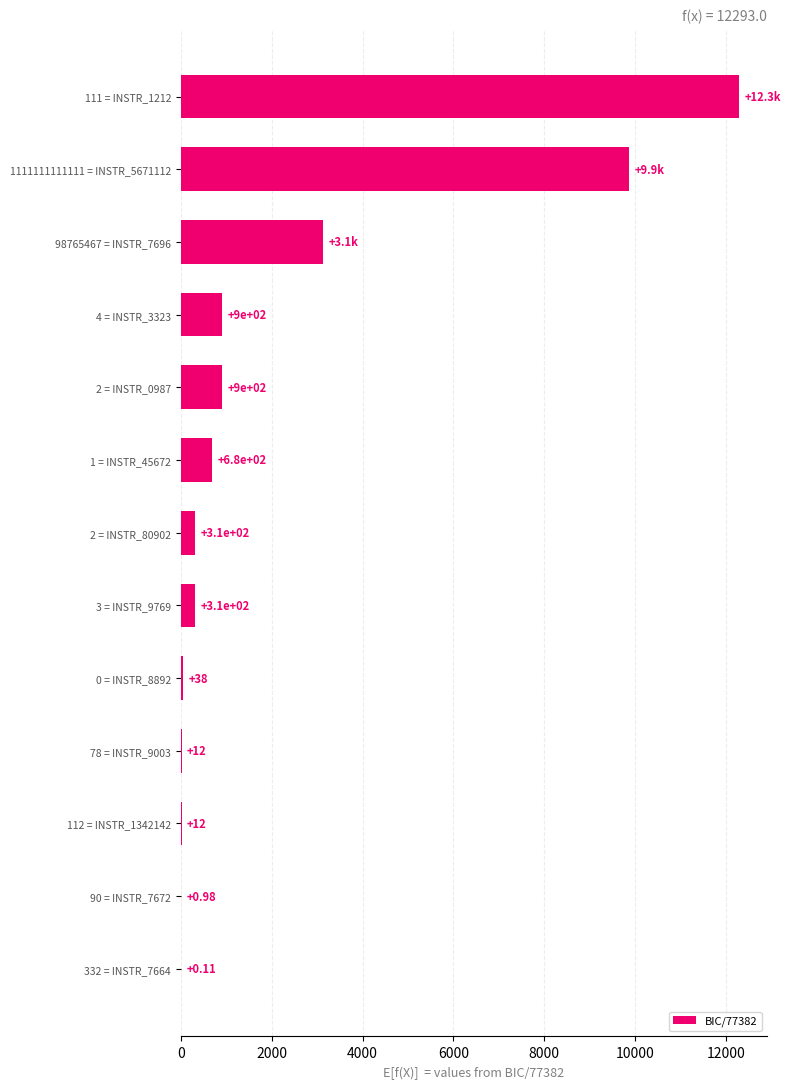

What is the sum of the values at 4 = INSTR_3323 and 90 = INSTR_7672?

901.0